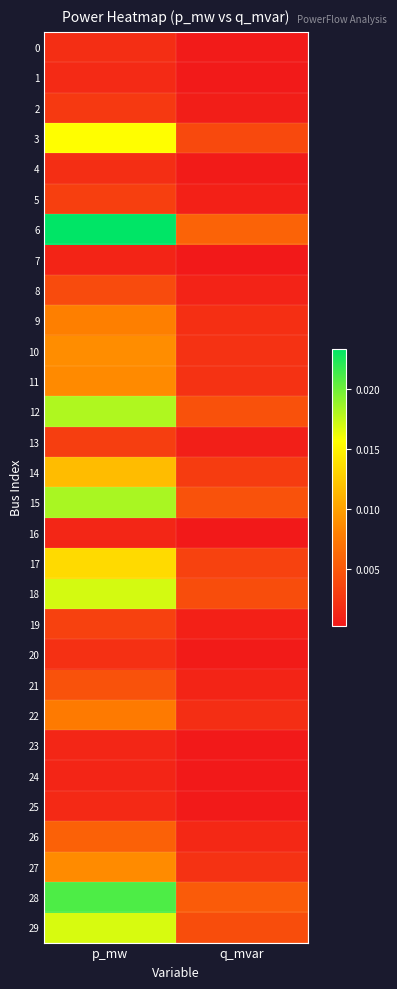

Which series changed the most between p_mw and q_mvar?

6